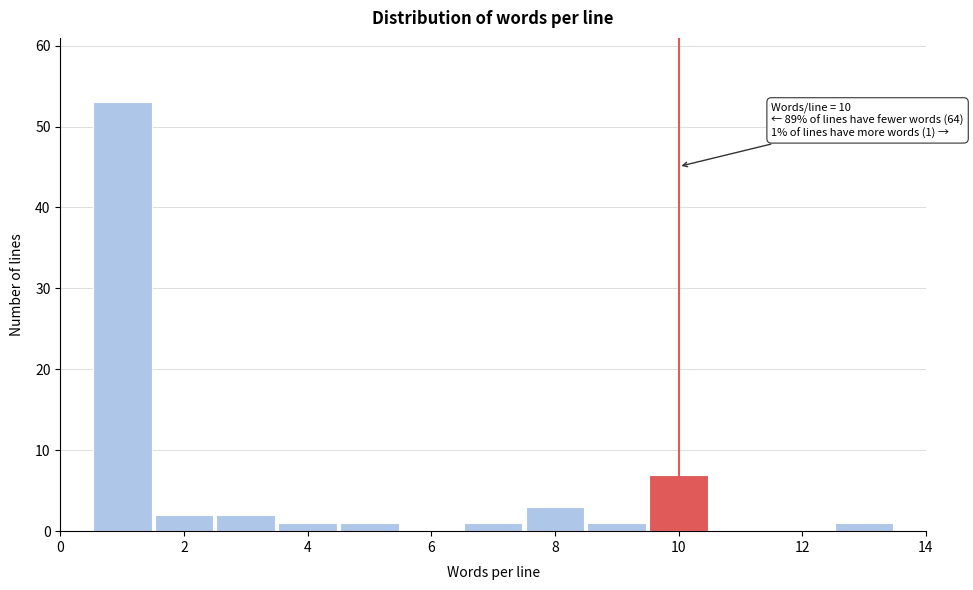

Over which range of the x-axis is the bar tallest?

0.5 to 1.5